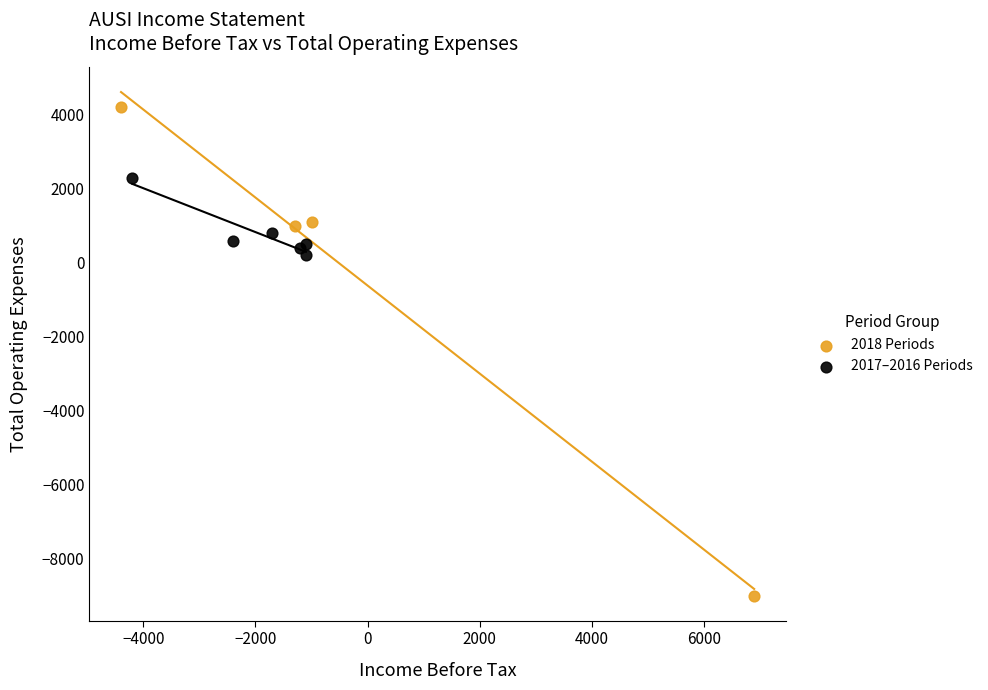

Which series reaches the maximum Y coordinate?

2018 Periods